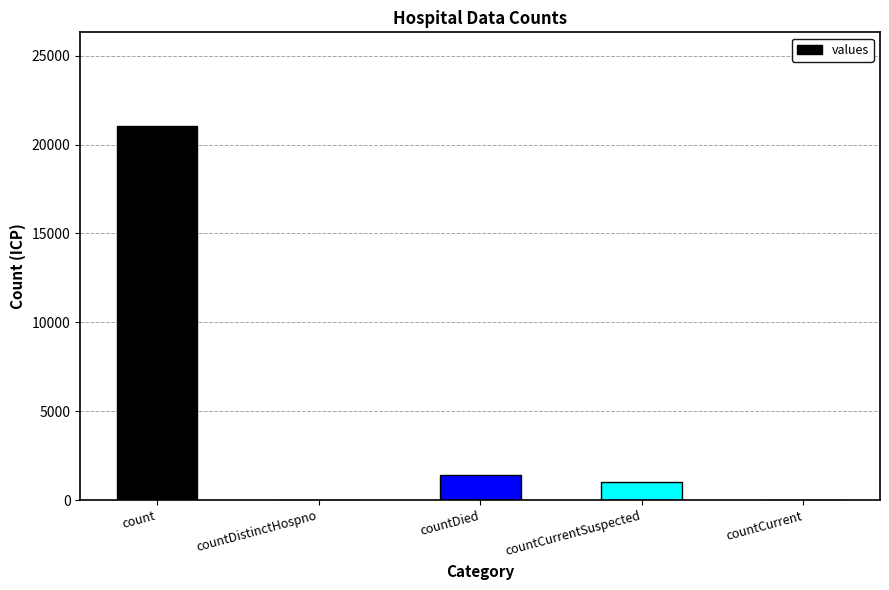

What is the sum of the values at countCurrentSuspected and countDistinctHospno?

1006